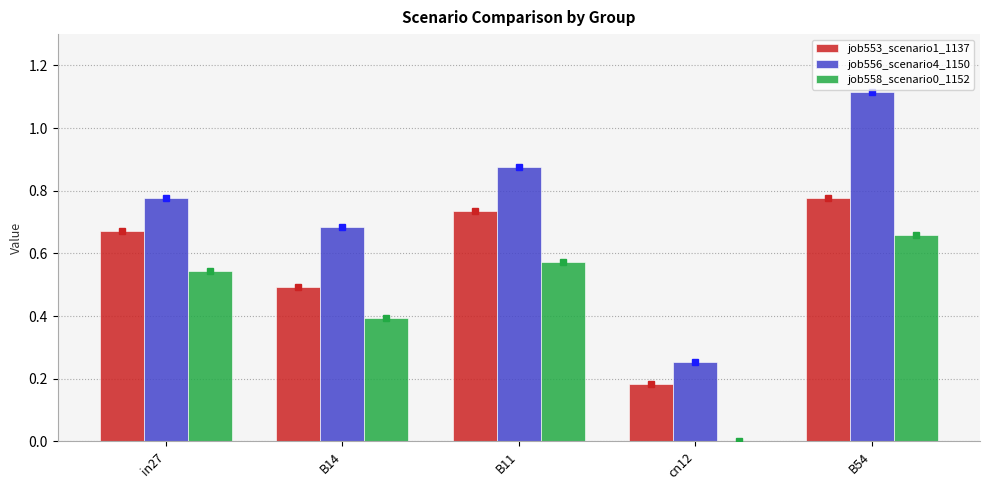

Are the bars grouped side by side (vs. stacked)?

Yes